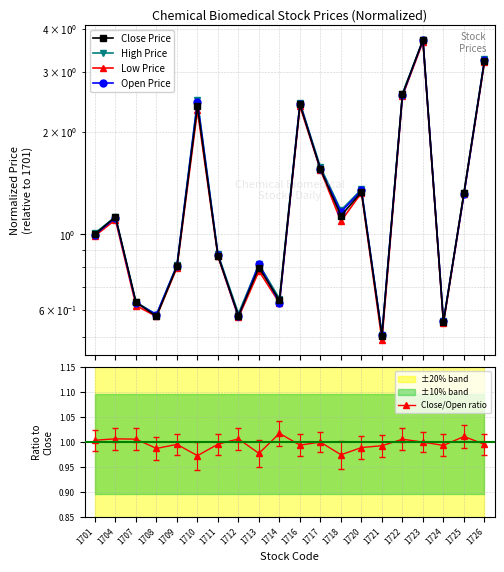

Which series has the widest spread of values?

Close Price